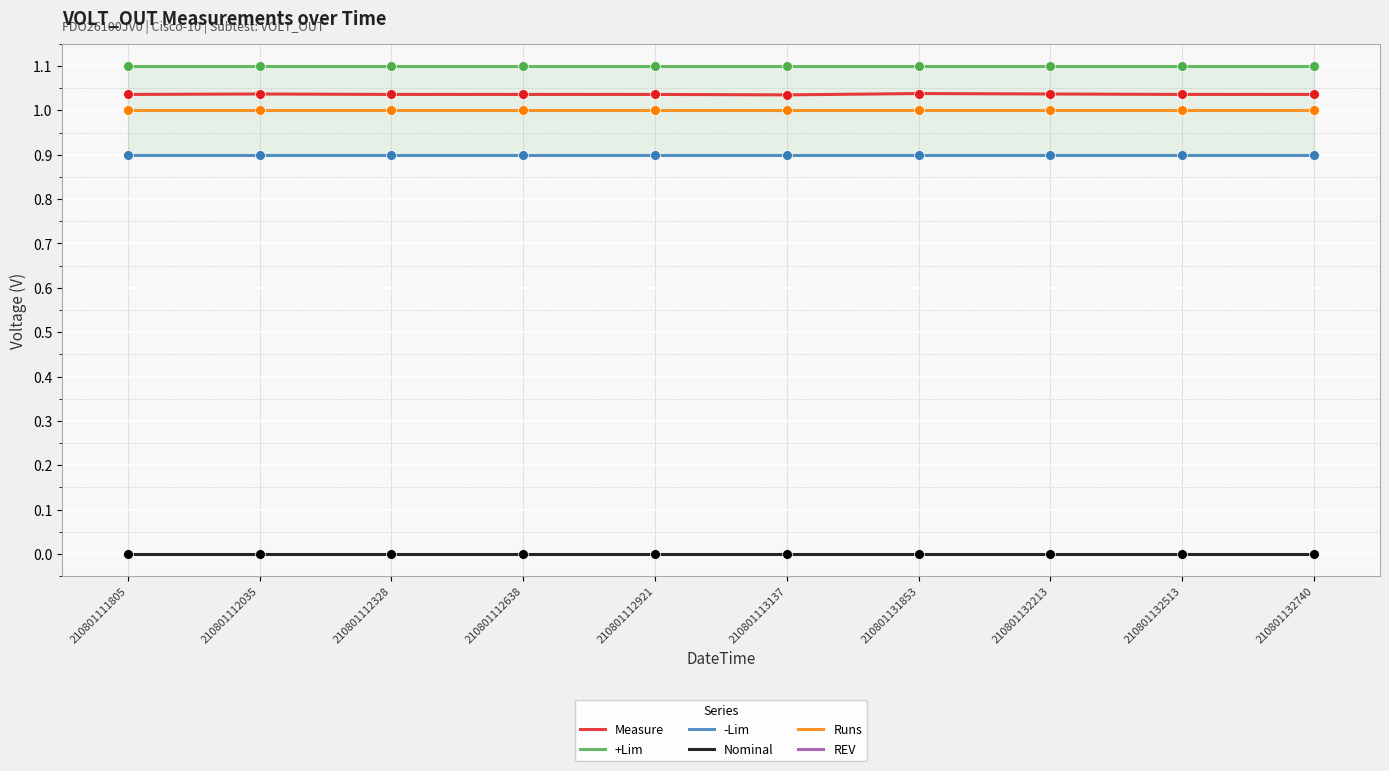

At which category is the sum across all series the highest?

210801131853